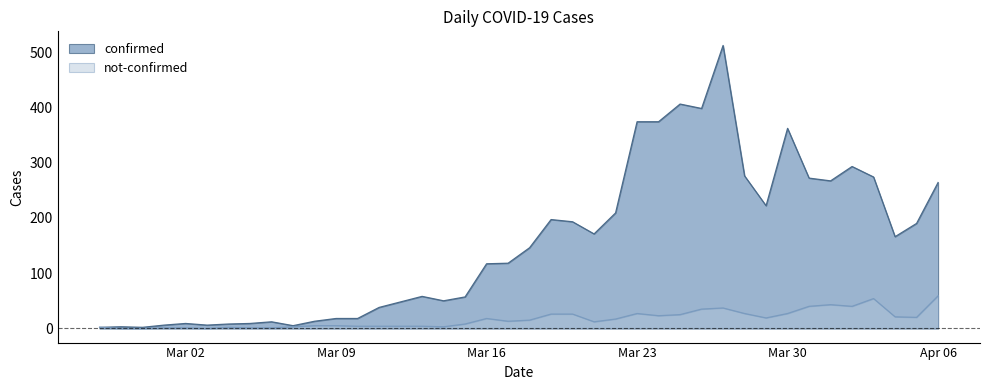

Count the number of data series in this chart.

2